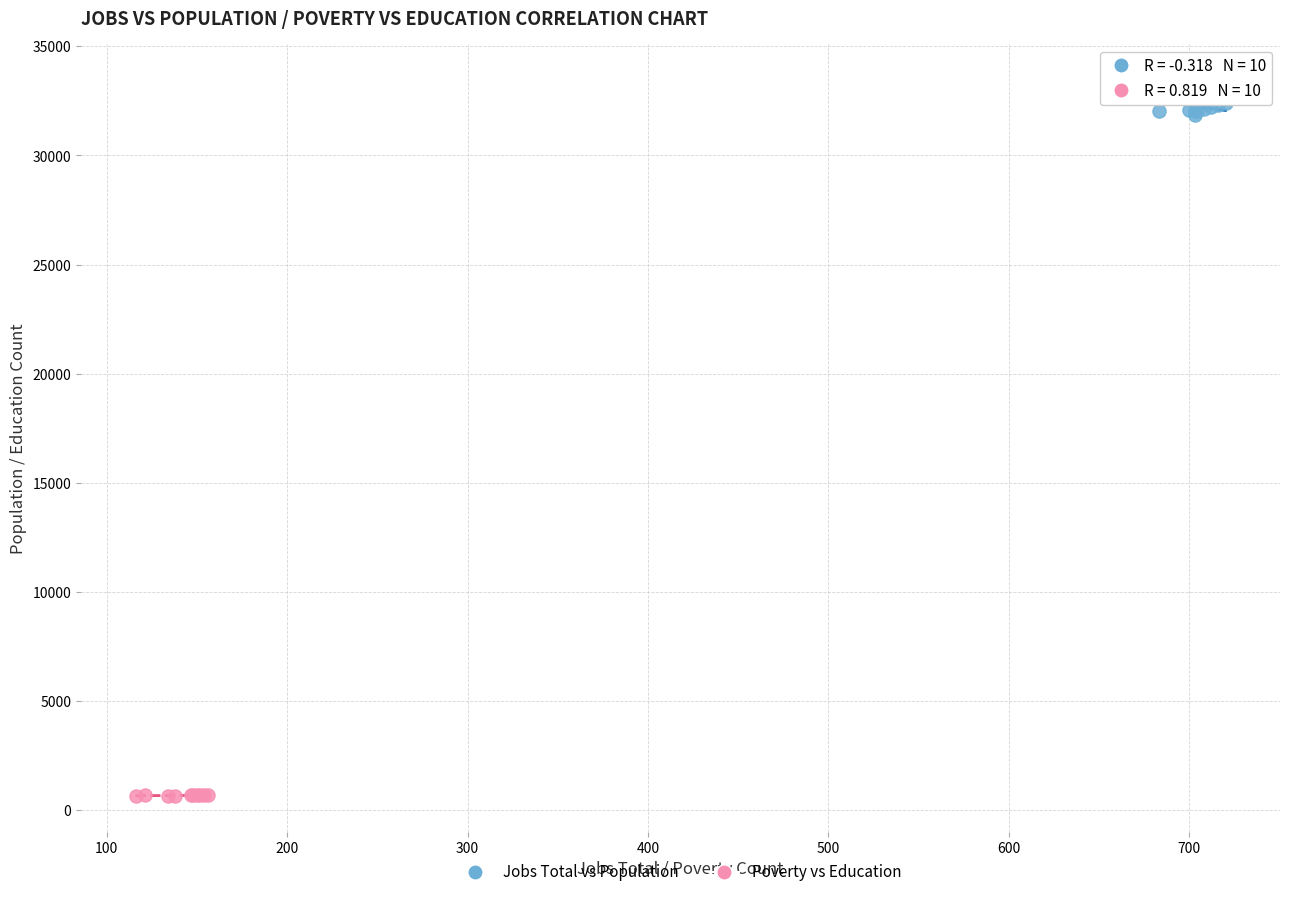

What are all the series names shown in the legend?

Jobs Total vs Population, Poverty vs Education